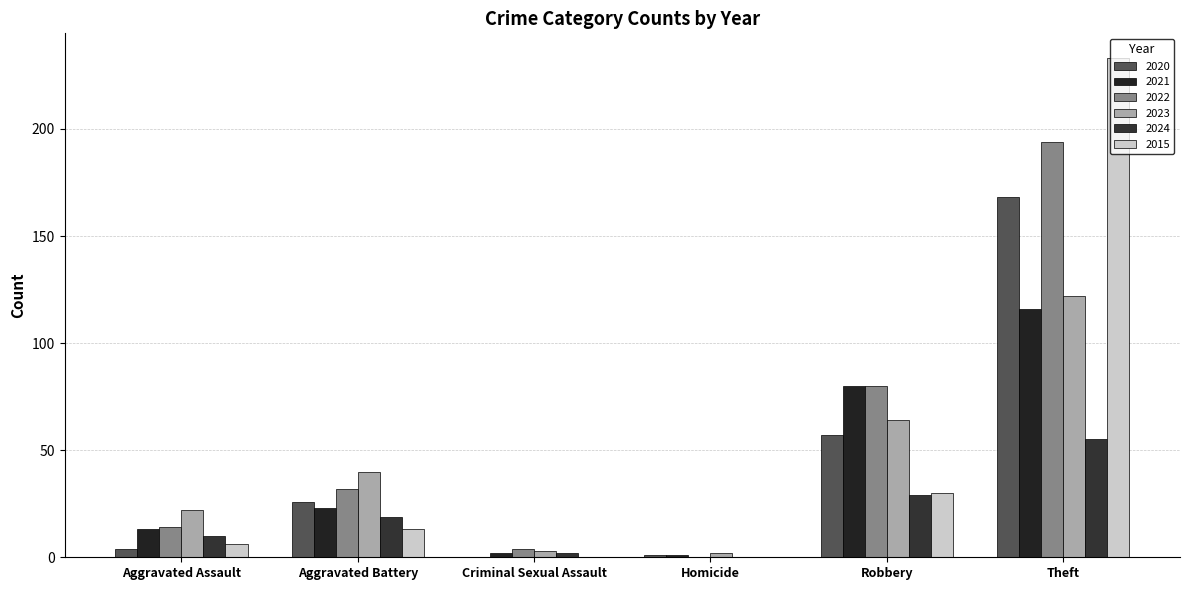

Does the chart contain stacked bars?

No